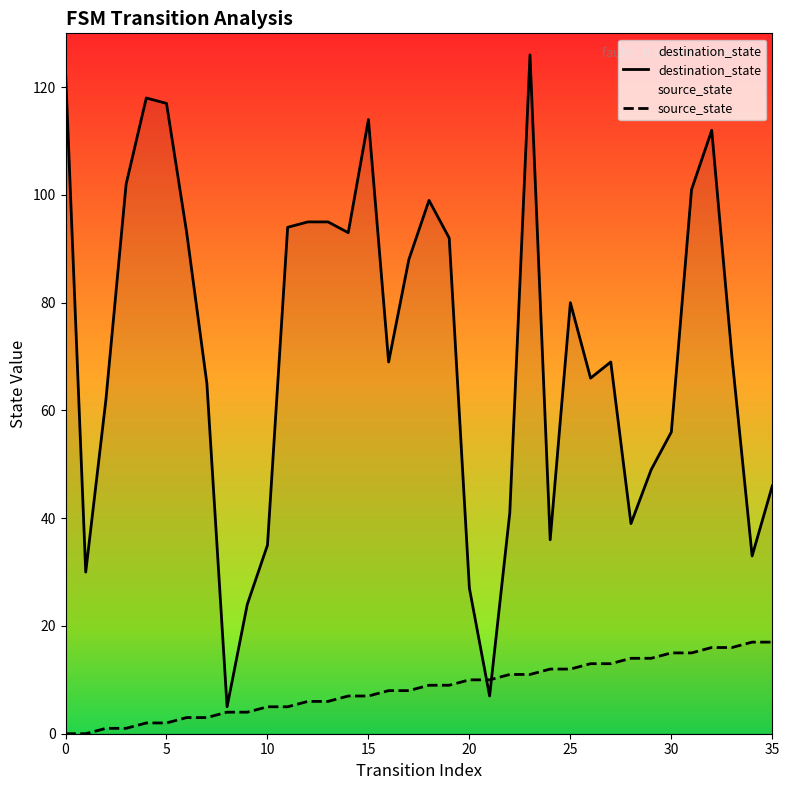

List the series in order of their overall mean, highest first.

destination_state, source_state